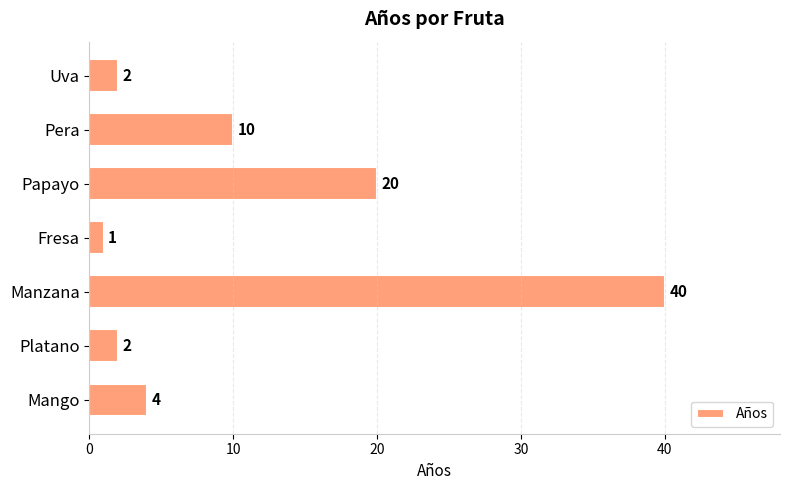

At which category does the chart reach its peak across all series?

Manzana